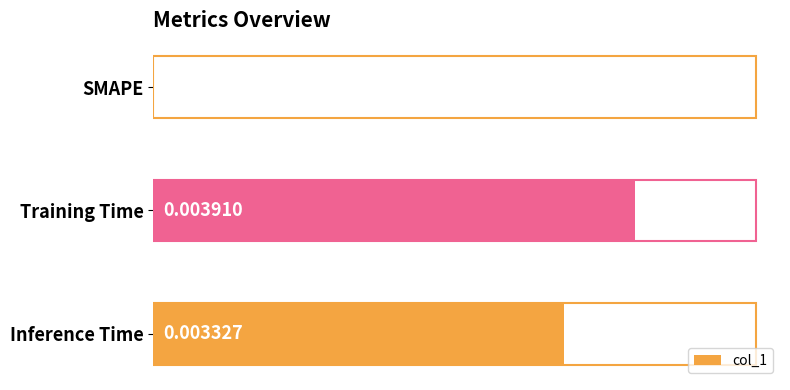

At which label is the value closest to 0?

SMAPE